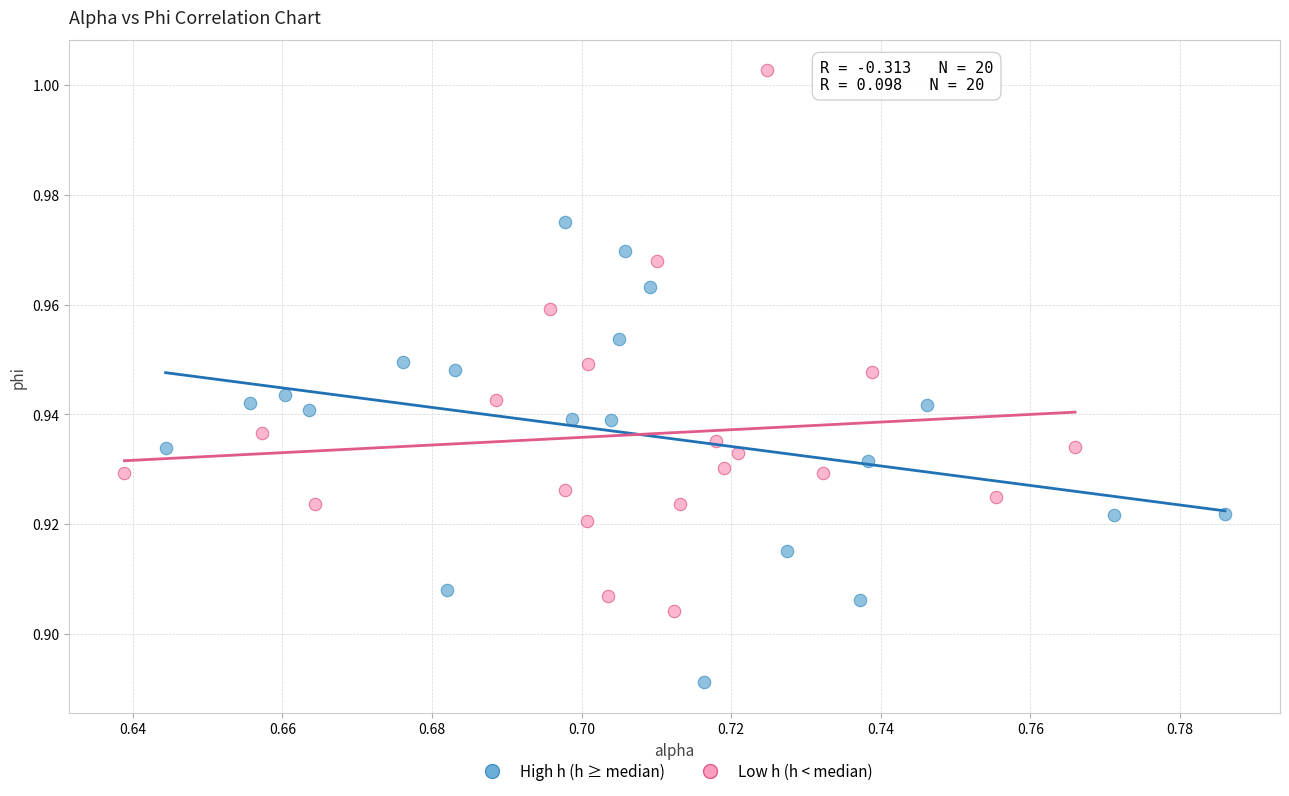

Which series reaches the minimum Y coordinate?

High h (h ≥ median)